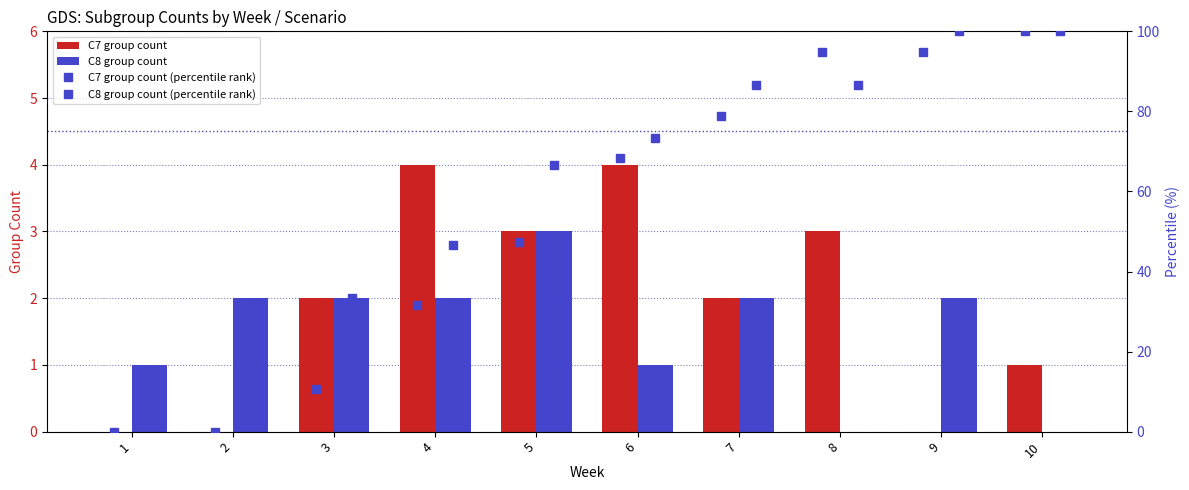

Which category has the highest value in the C7 group count (percentile rank) series?

10